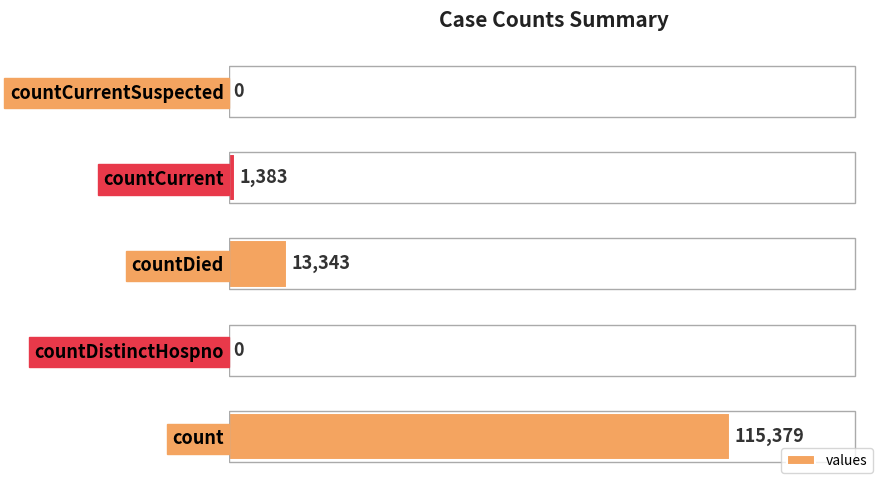

Does the chart contain stacked bars?

No